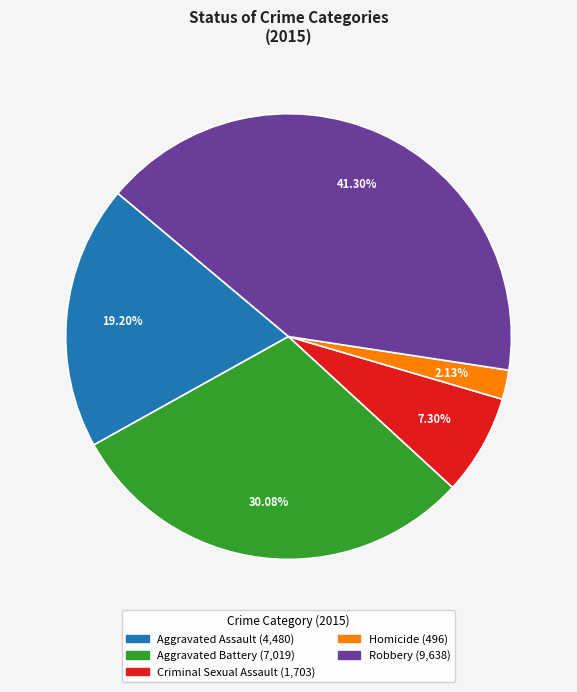

True or false: Aggravated Assault accounts for 19% of the total.

True